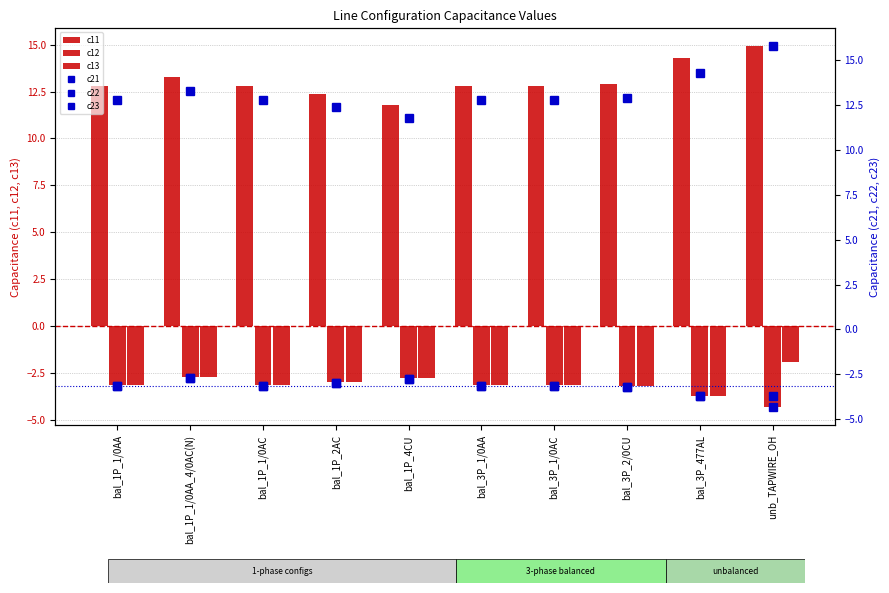

At how many categories does at least one series exceed 2?

10